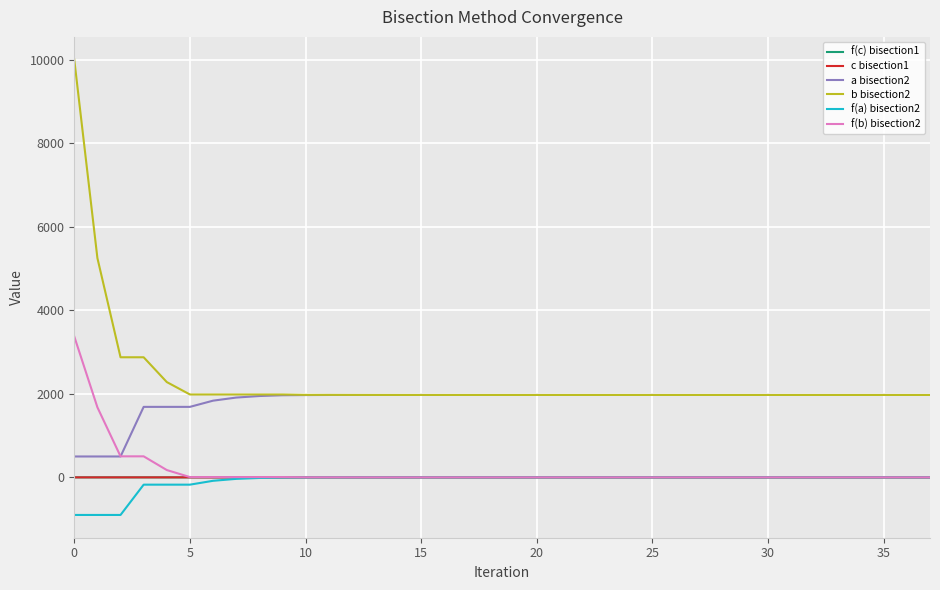

Which series has the widest spread of values?

b bisection2